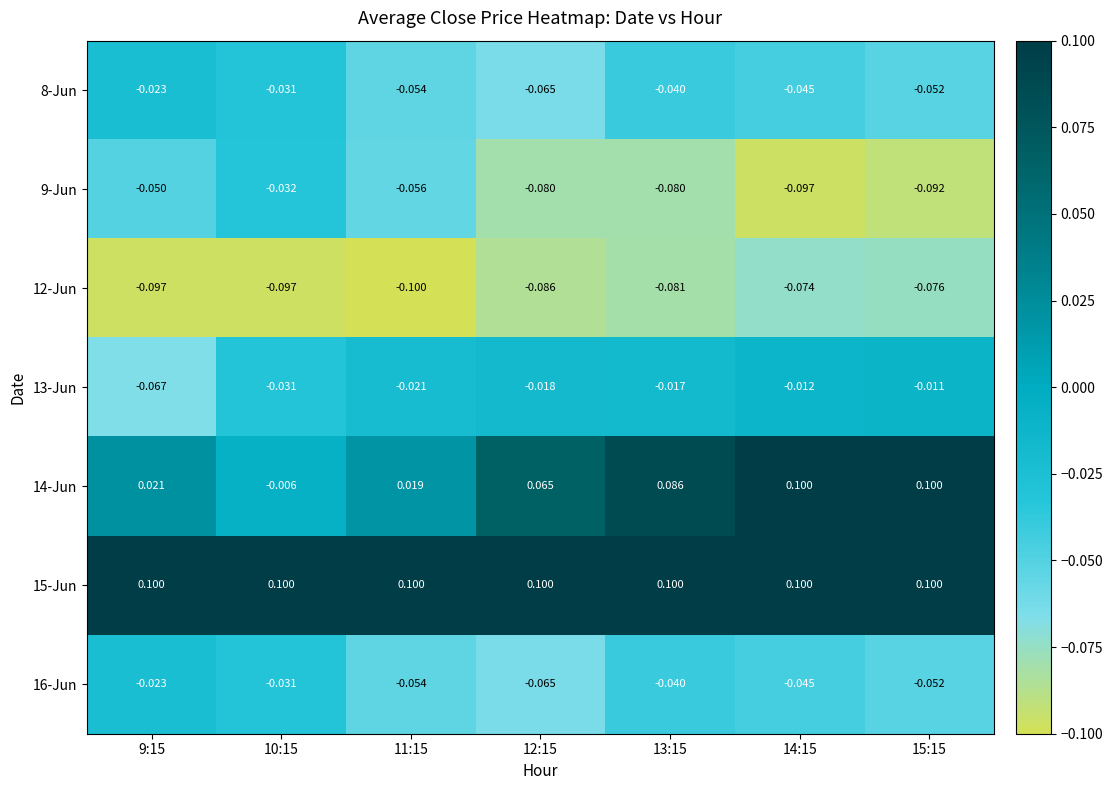

Is the value of 15-Jun at 13:15 greater than the value of 13-Jun at 15:15?

Yes